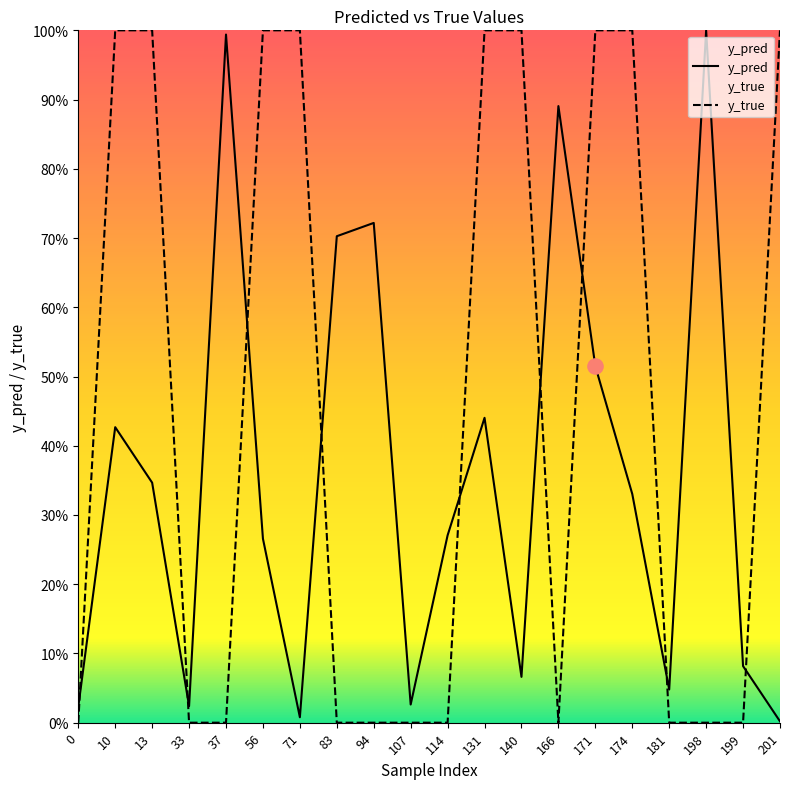

Which series reaches the minimum Y coordinate?

y_true